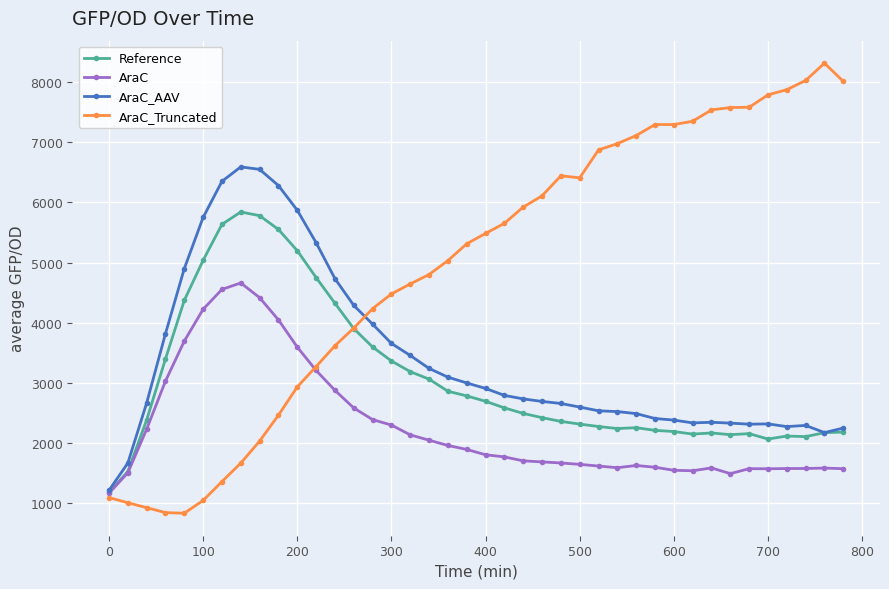

Which series has the largest total across all categories?

AraC_Truncated